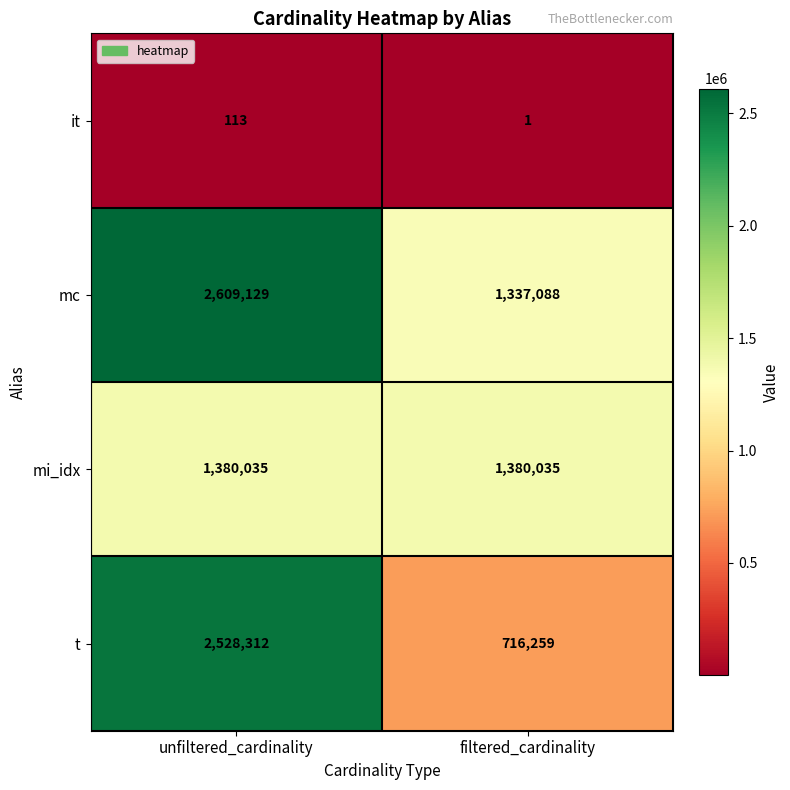

Reading left to right, extract all data points from this chart.

it: 113	1
mc: 2609129	1337088
mi_idx: 1380035	1380035
t: 2528312	716259